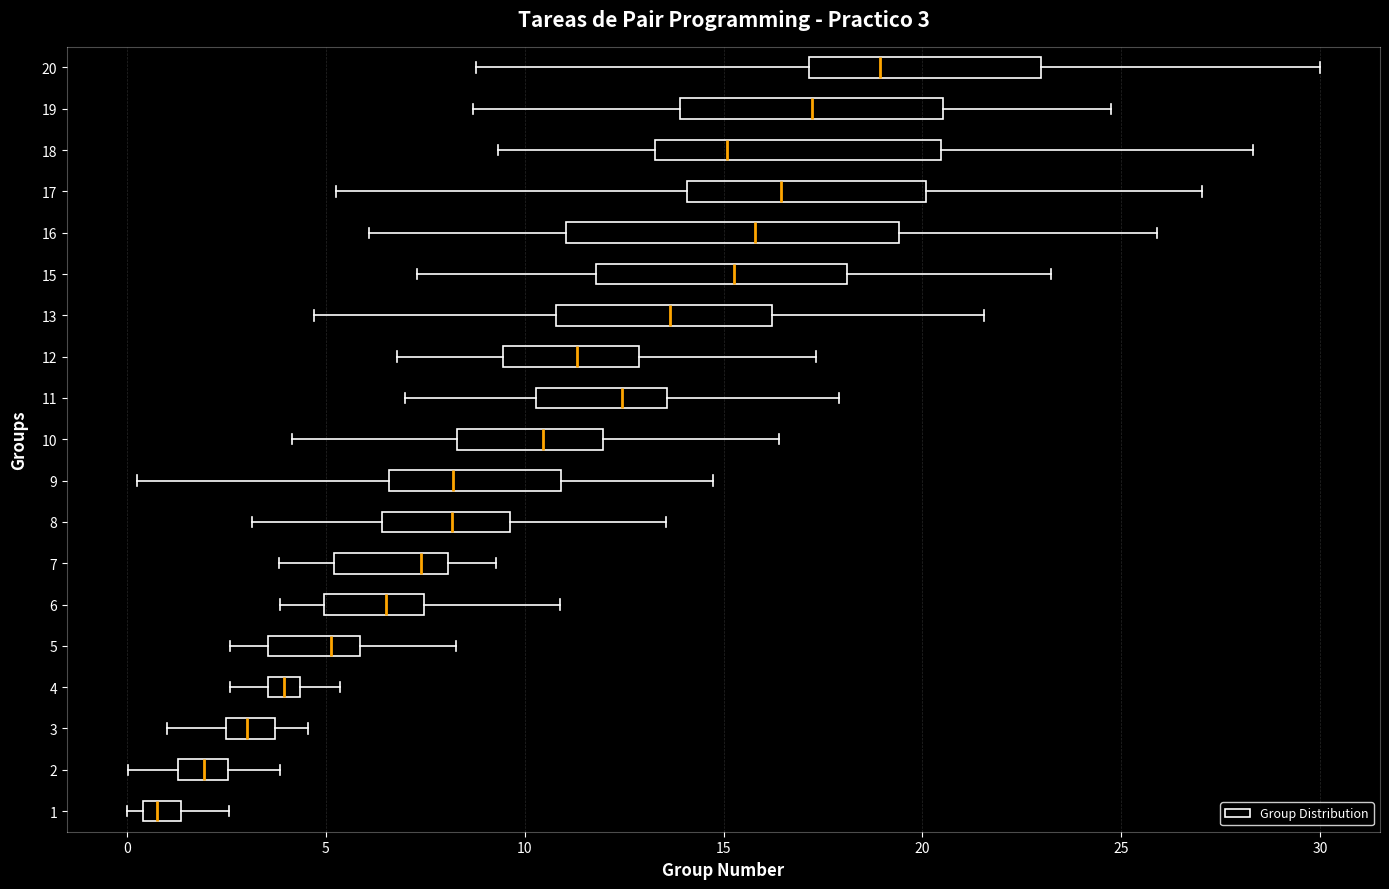

Which box's median line is the furthest to the left?

1